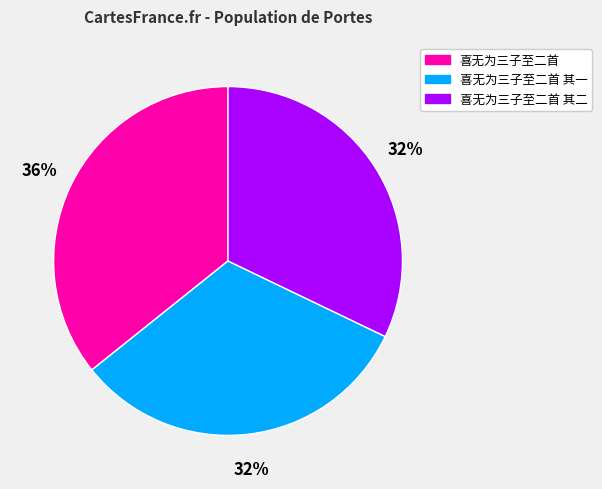

Approximately how many times larger is the value at 喜无为三子至二首 compared to 喜无为三子至二首 其二?

1.1